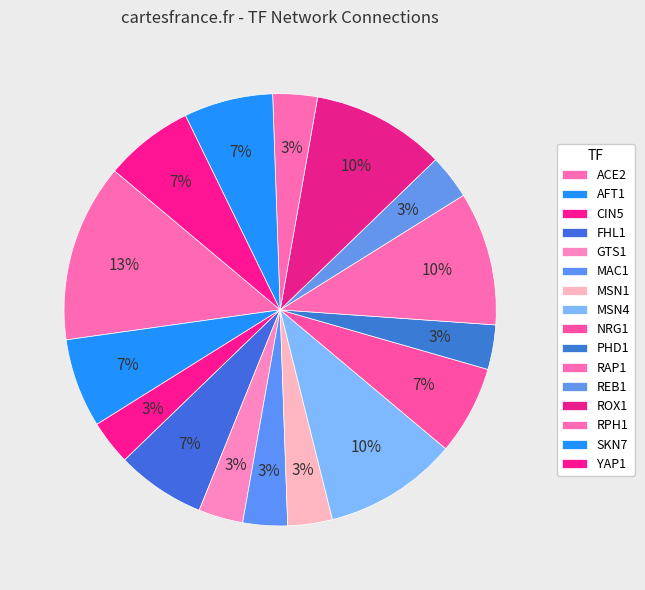

Is the sum of PHD1 and MSN4 greater than half?

No